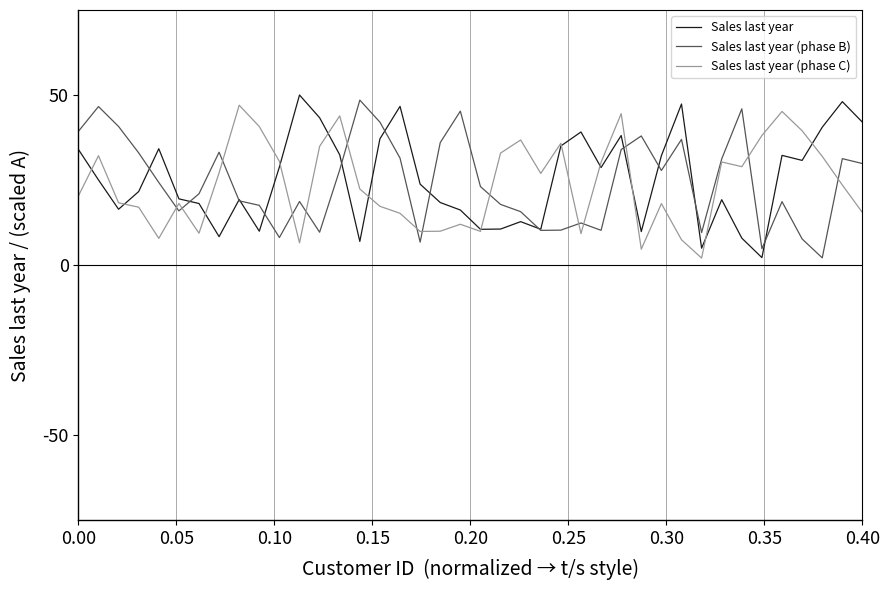

What is the maximum value shown in the chart?

50.0